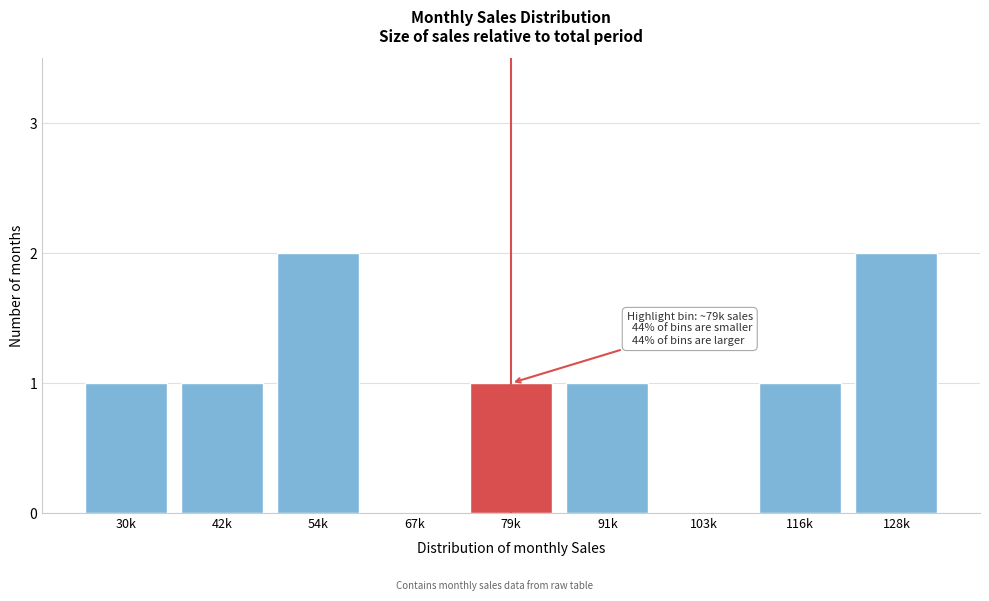

Reading left to right, extract all data points from this chart.

30k=1	42k=1	54k=2	67k=0	79k=1	91k=1	103k=0	116k=1	128k=2